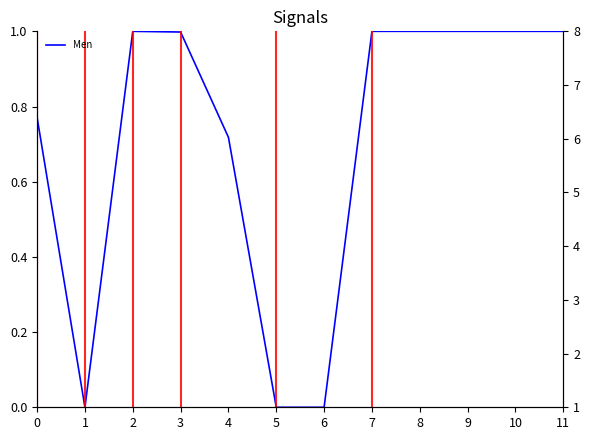

Reading left to right, list all the values displayed in this chart.

0.8	0.0	1.0	1.0	0.7	0.0	0.0	1.0	1.0	1.0	1.0	1.0